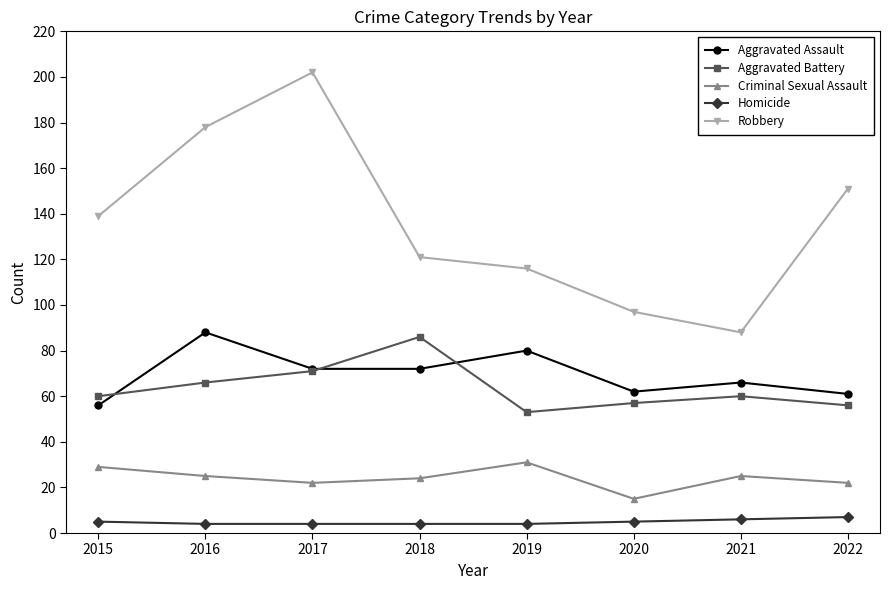

What is the difference between the maximum and second lowest values in the Homicide series?

3